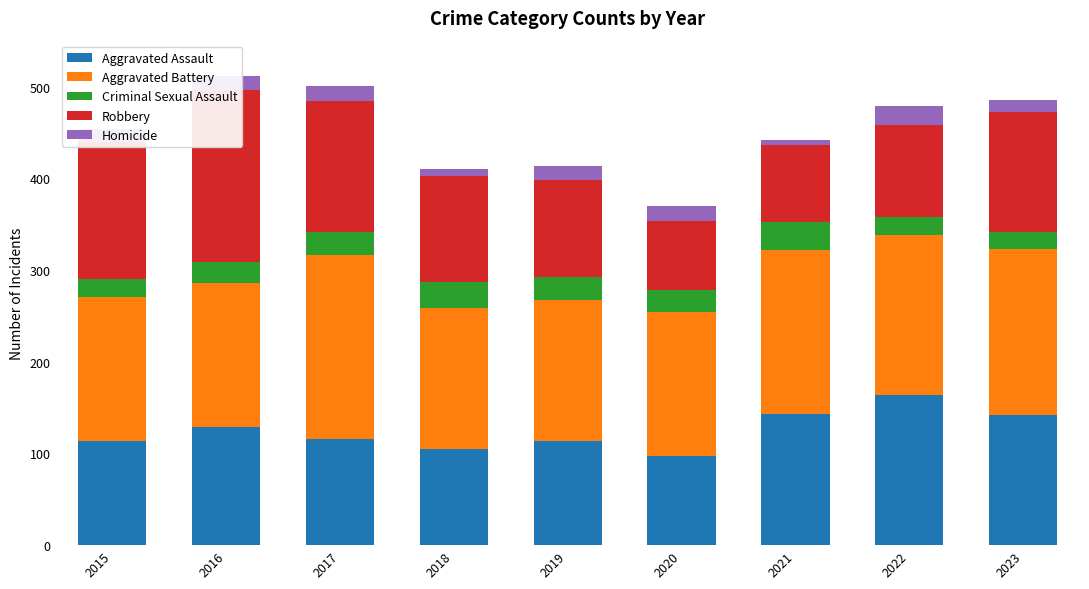

How many bars are there in total?

45